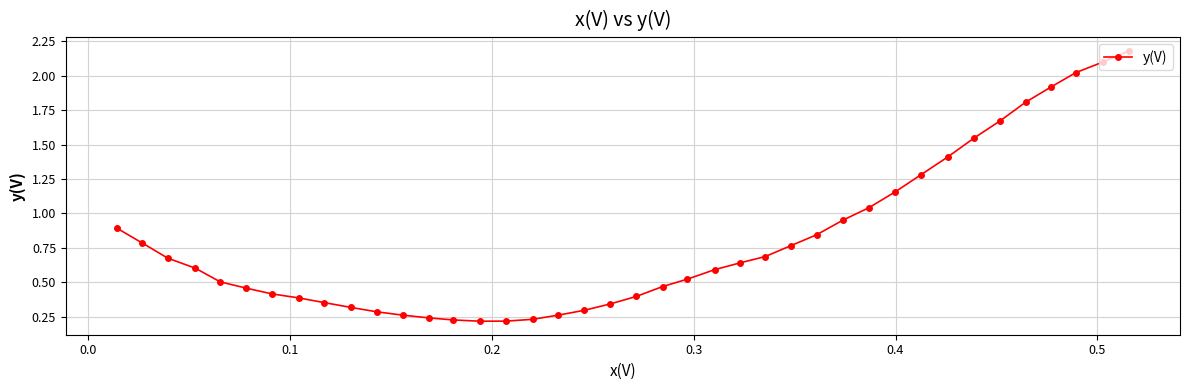

What is the difference between the second highest and minimum values?

1.9